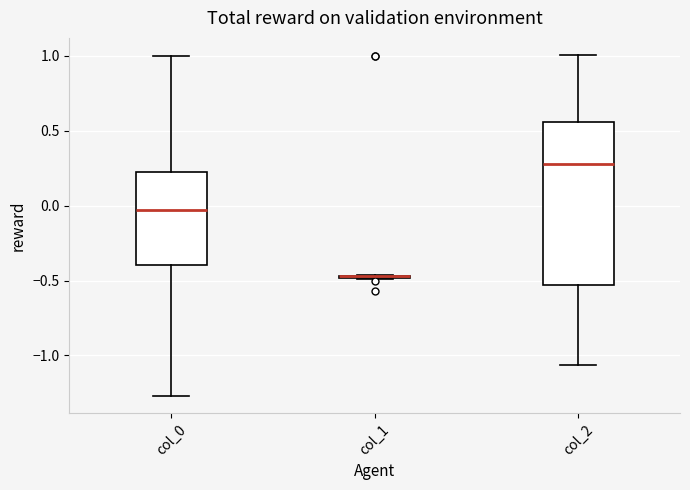

Reading left to right, transcribe this box plot: for each box, give where its median line is, the range the box spans, and where its two whiskers end, as read against the y-axis. The values are not printed on the chart, so give them approximately, as read against the axis.

col_0: median -0.05, box -0.40 to 0.25, whiskers -1.25 to 1.00
col_1: box collapsed to a line at -0.45, whiskers -0.50 to -0.45
col_2: median 0.30, box -0.55 to 0.55, whiskers -1.05 to 1.00